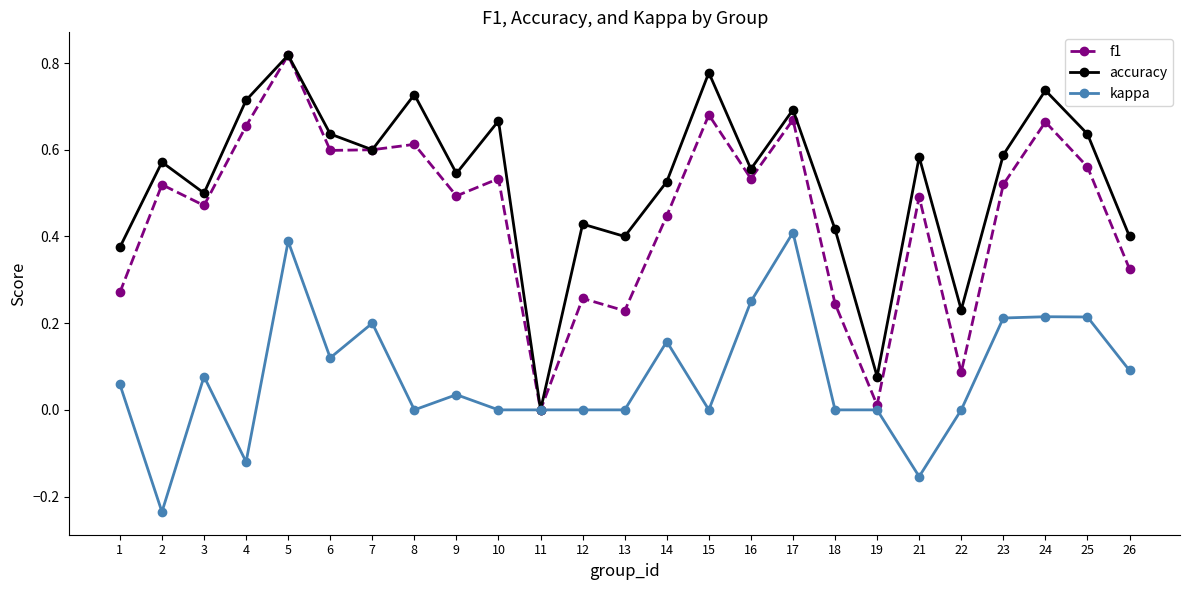

At which label does accuracy reach its minimum?

11